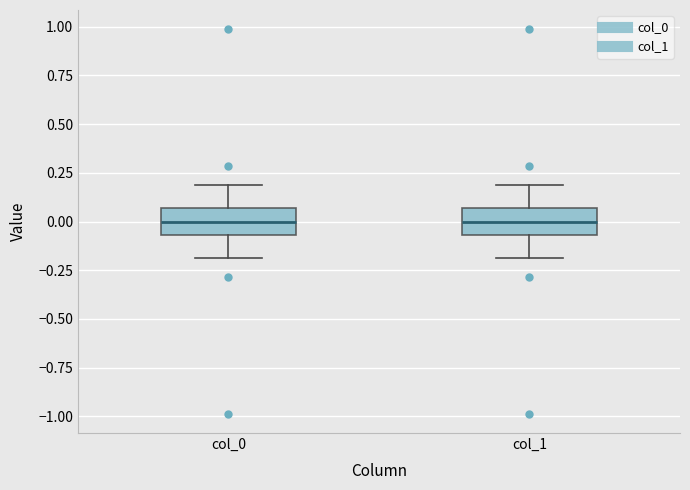

Reading left to right, transcribe this box plot: for each box, give where its median line is, the range the box spans, and where its two whiskers end, as read against the y-axis. The values are not printed on the chart, so give them approximately, as read against the axis.

col_0: median 0.00, box -0.05 to 0.05, whiskers -0.20 to 0.20
col_1: median 0.00, box -0.05 to 0.05, whiskers -0.20 to 0.20